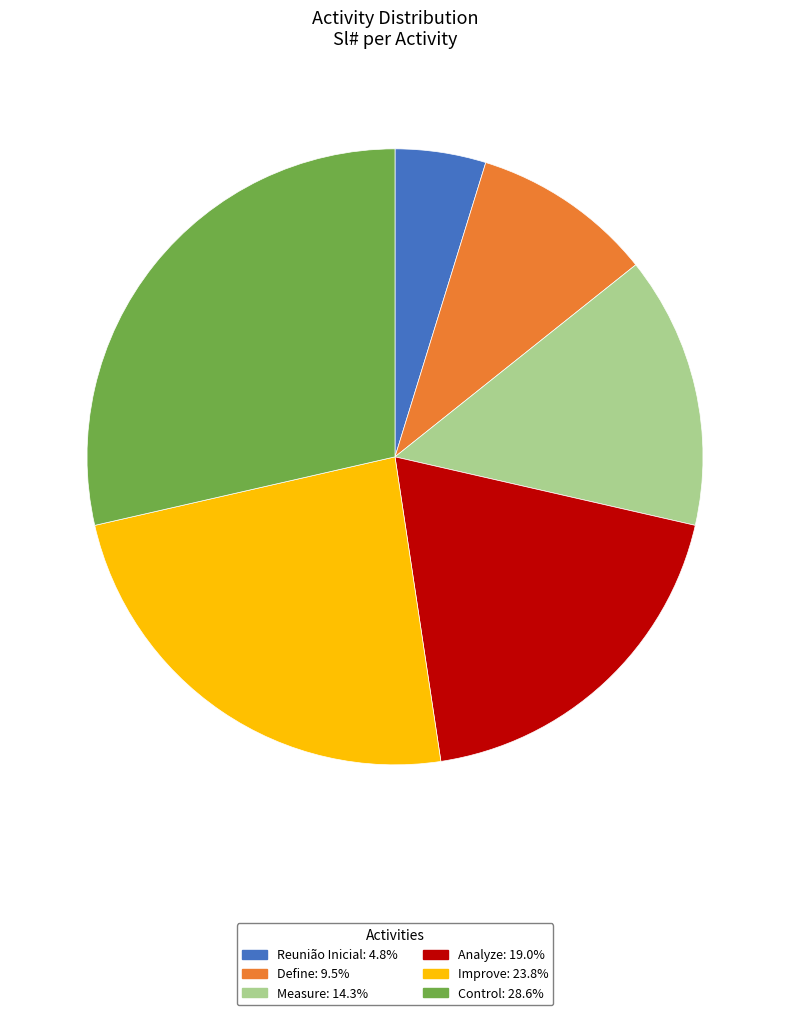

Is there a majority slice in this chart?

No